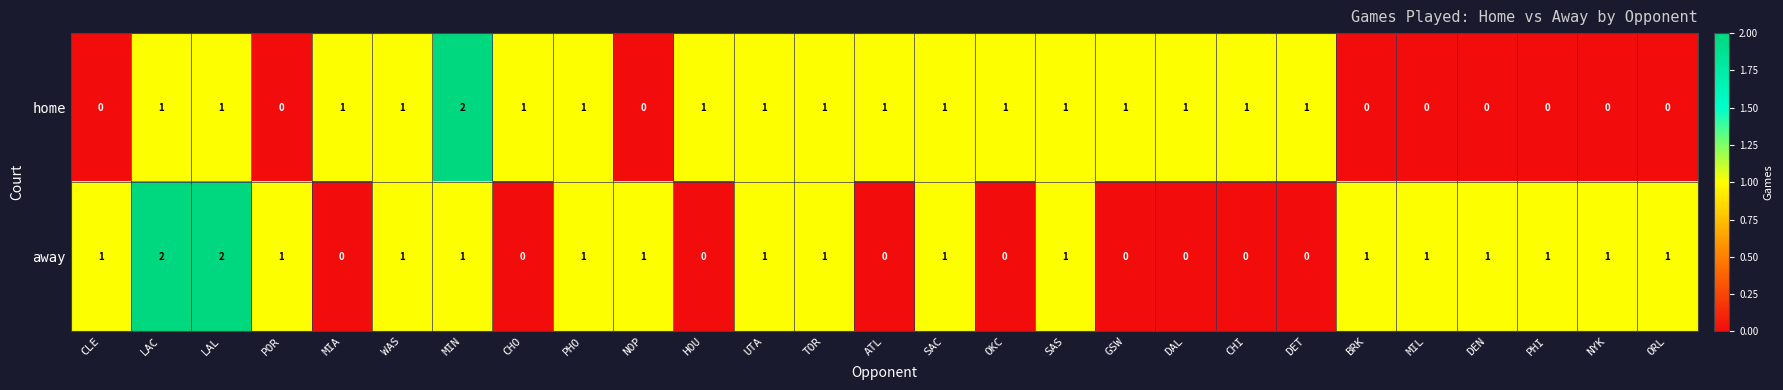

Is it true that away equals 1 at MIN?

True